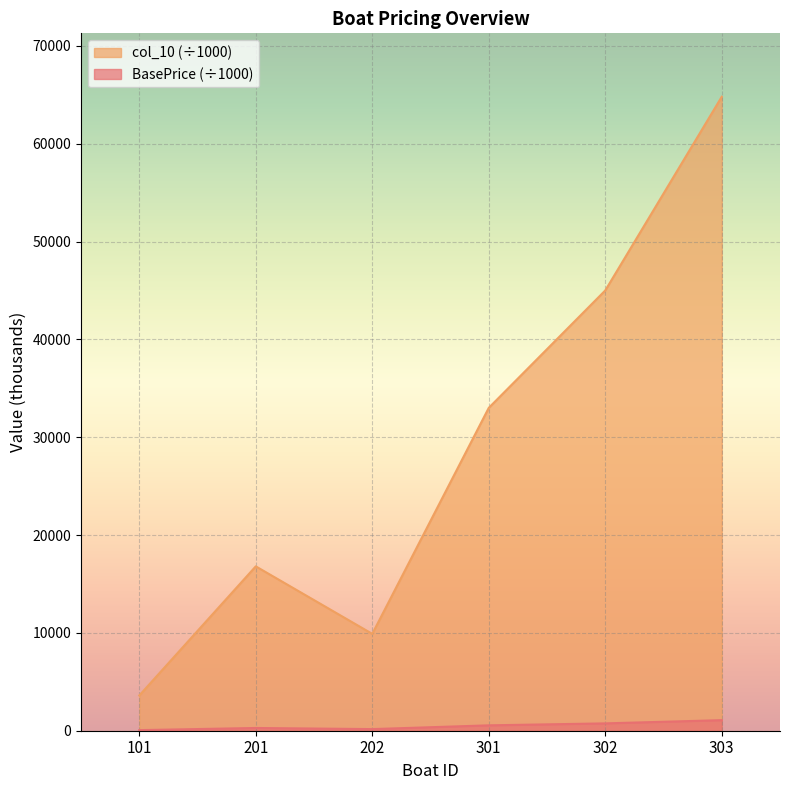

Count the number of data series in this chart.

2